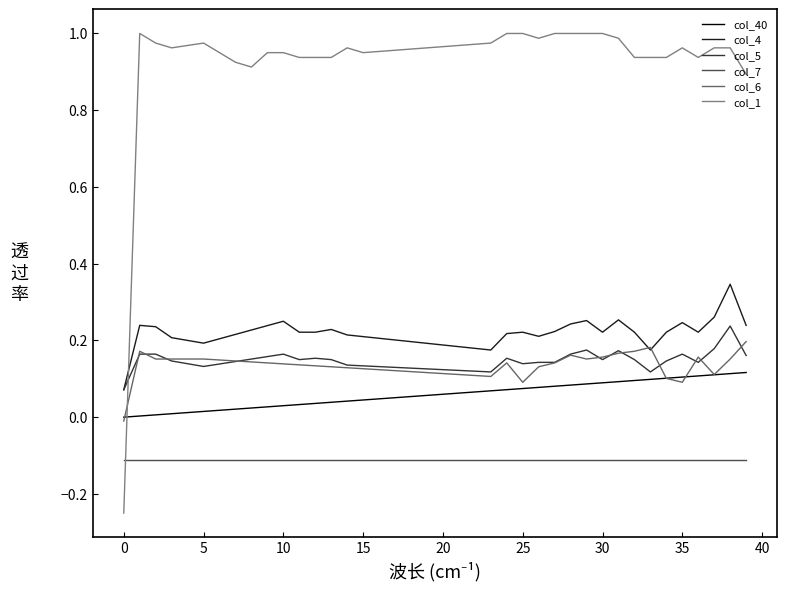

What are all the series names shown in the legend?

col_40, col_4, col_5, col_7, col_6, col_1